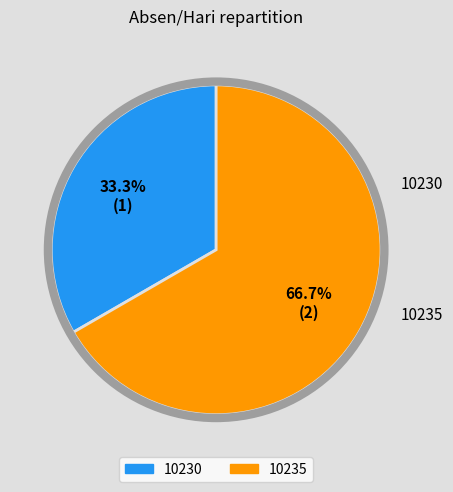

Which category has the biggest portion of the pie?

10235